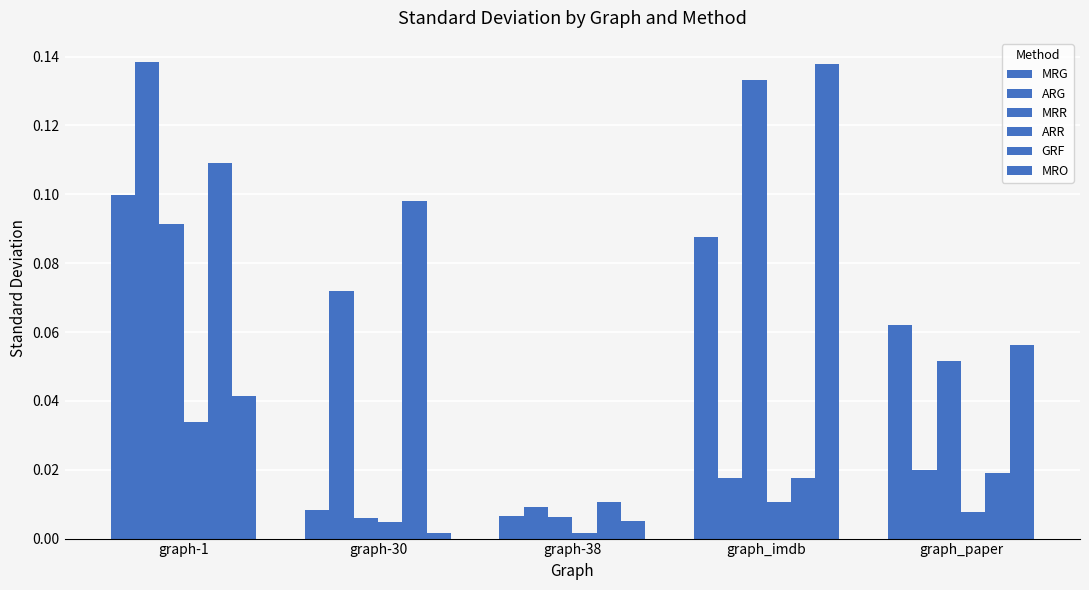

Rank the series at graph-1 from highest to lowest value.

ARG, GRF, MRG, MRR, MRO, ARR